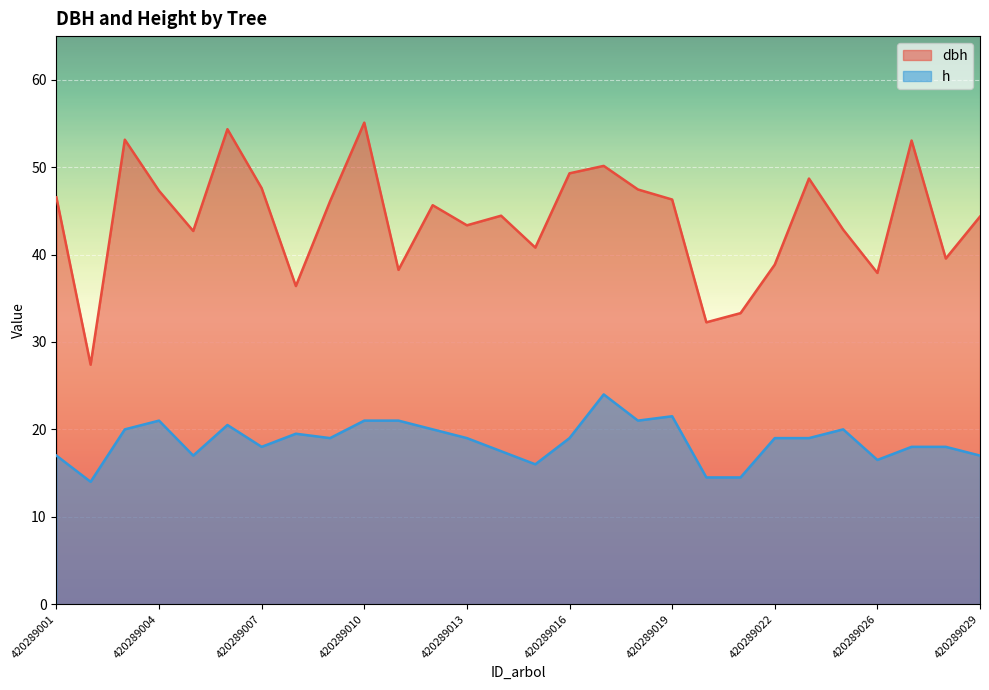

Between 420289006 and 420289021, which series saw the biggest shift?

dbh